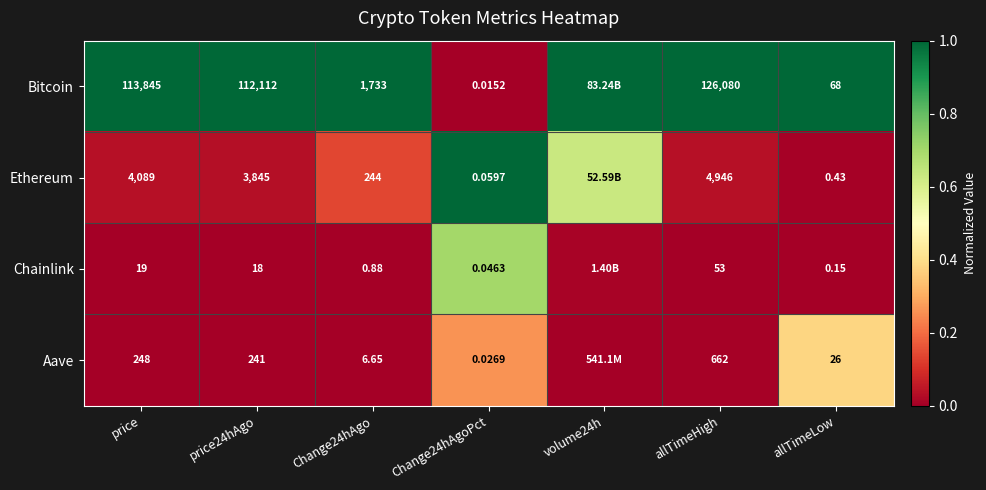

Which series changed the most between Change24hAgo and allTimeHigh?

Bitcoin